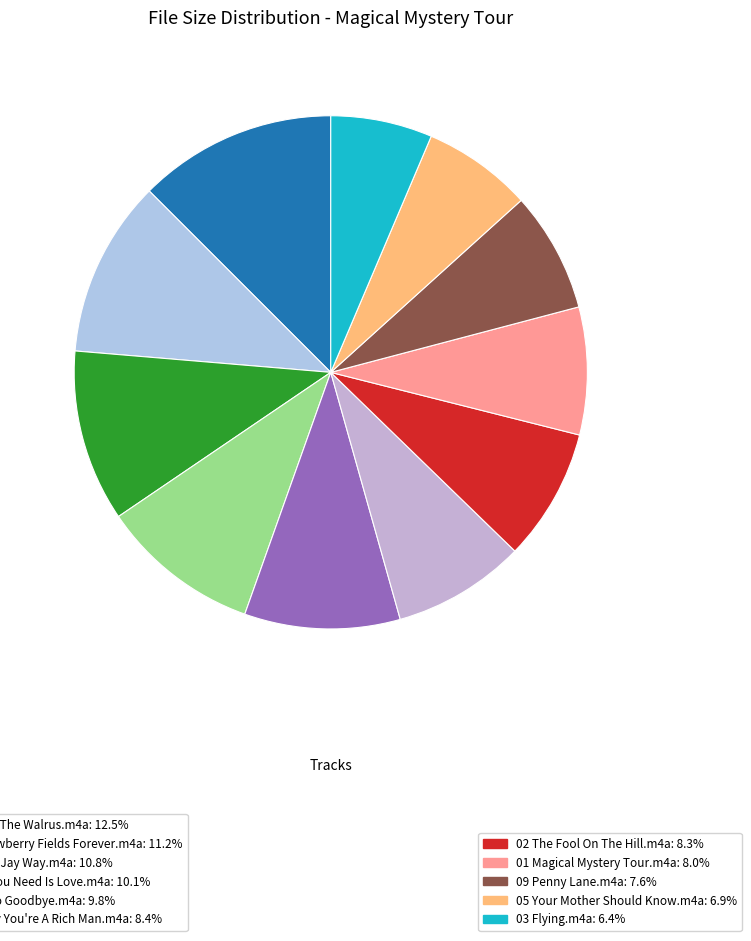

How many slices are in this pie chart?

11